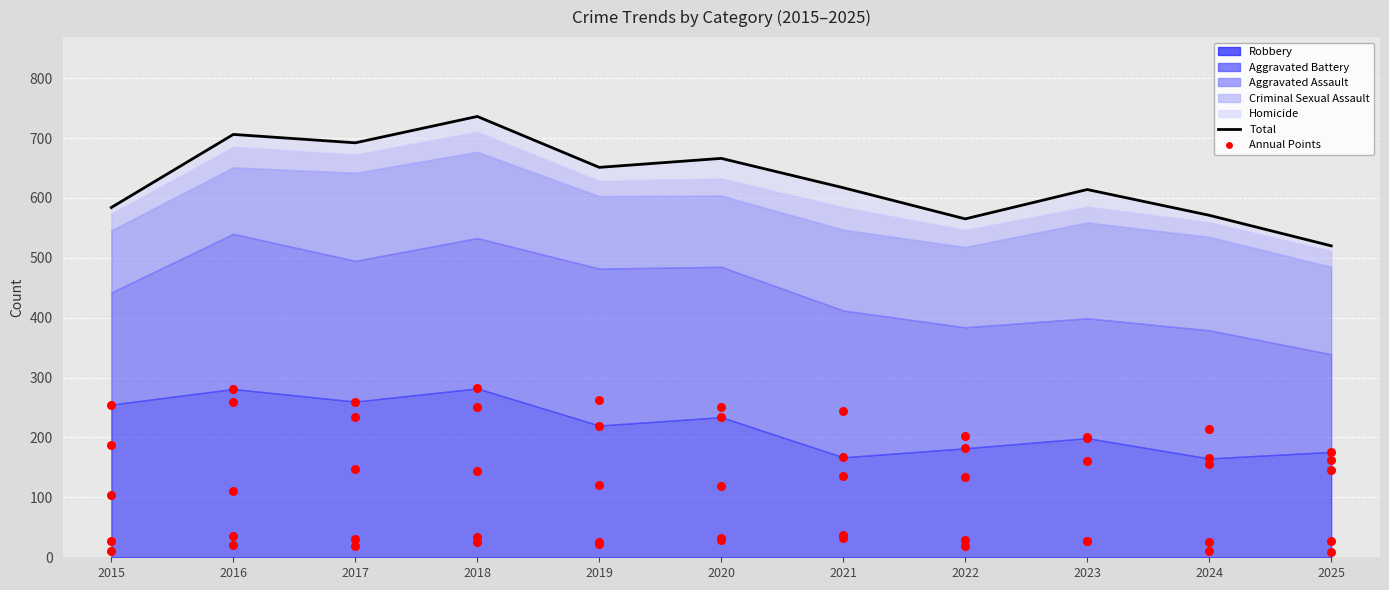

Which series has the largest Y range (max minus min)?

Total